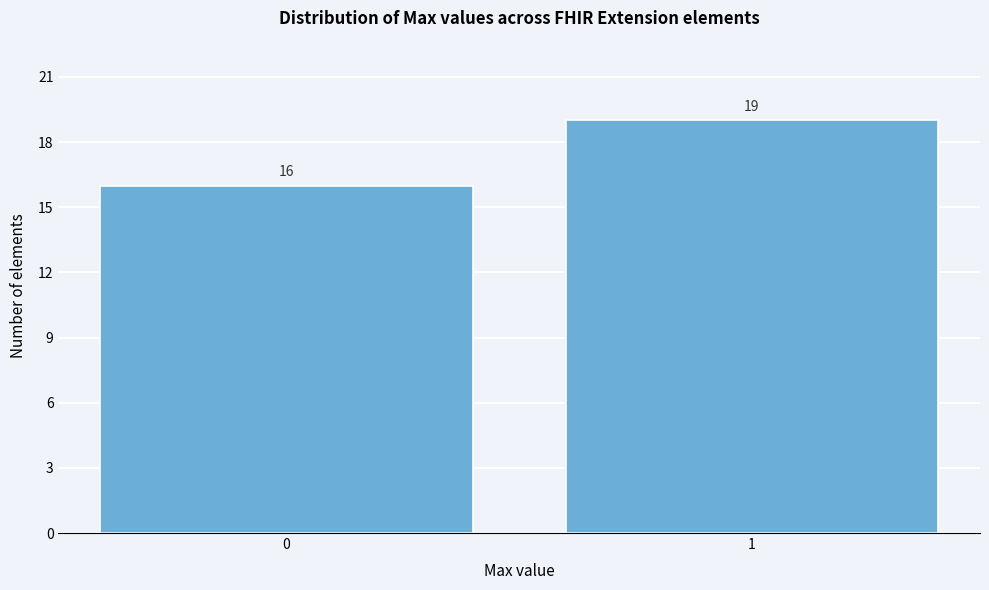

Reading left to right, what are all the values shown in this chart?

0=16	1=19